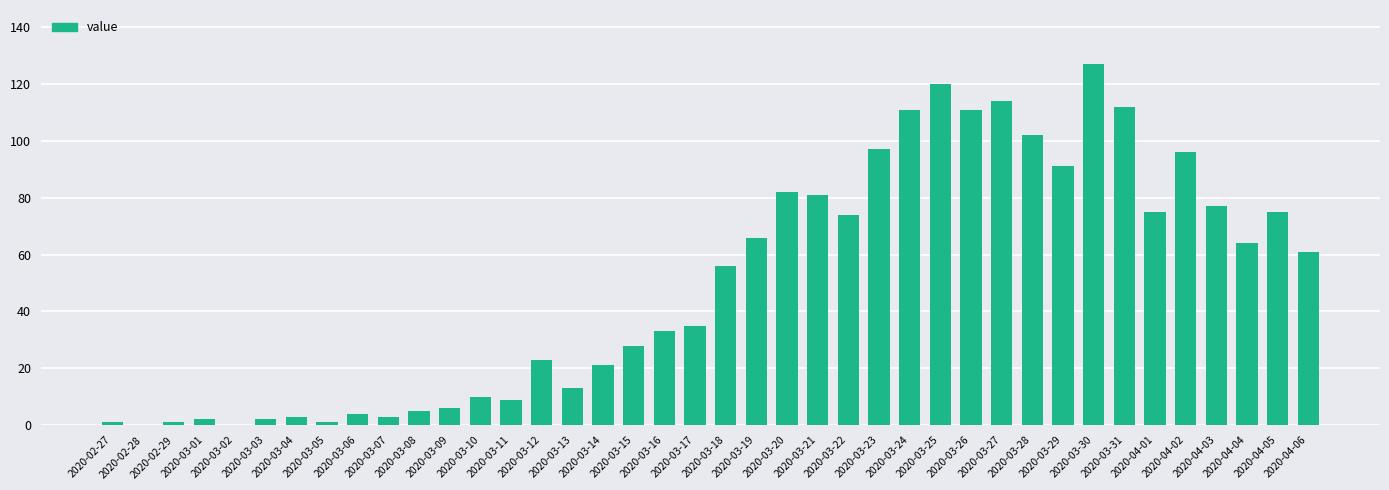

Reading left to right, transcribe all the data shown in this chart.

1	0	1	2	0	2	3	1	4	3	5	6	10	9	23	13	21	28	33	35	56	66	82	81	74	97	111	120	111	114	102	91	127	112	75	96	77	64	75	61